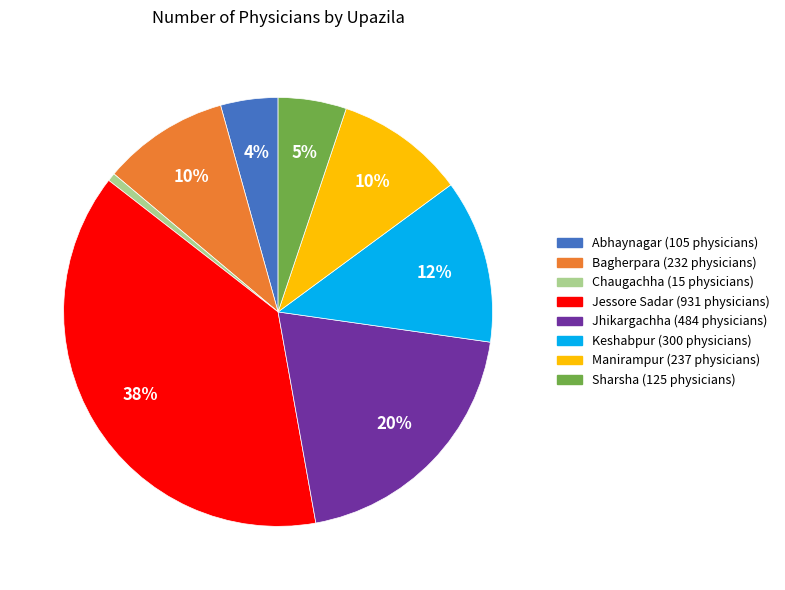

Combined, do Bagherpara and Jessore Sadar account for over 50%?

No